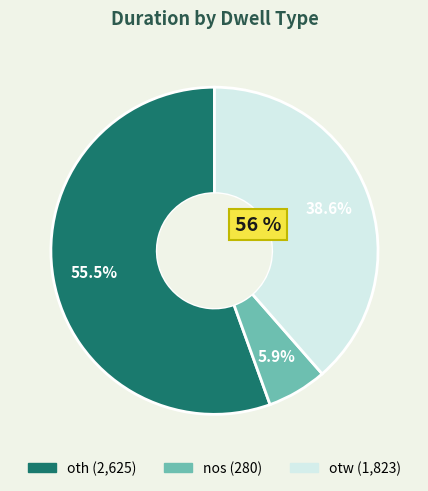

Approximately how many times larger is the value at otw compared to nos?

6.5